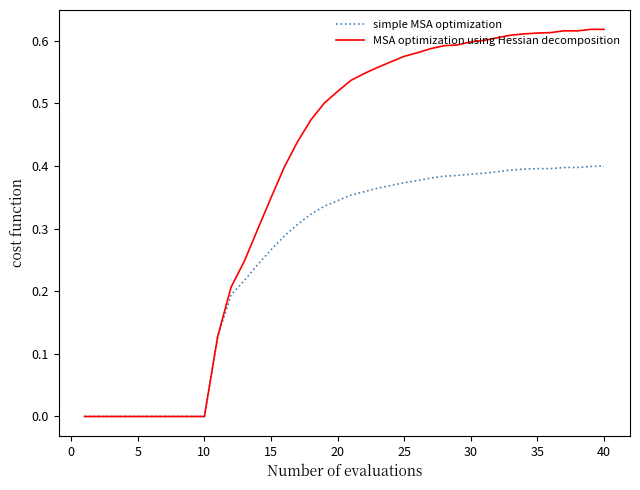

Which series has the largest range (max minus min)?

MSA optimization using Hessian decomposition